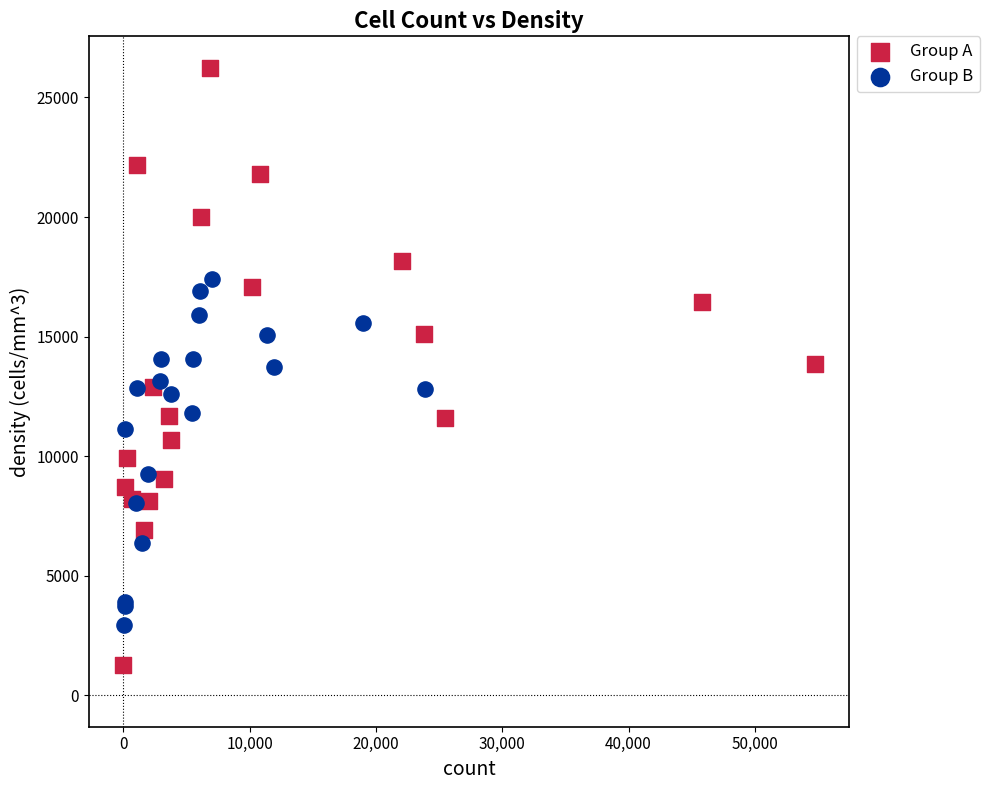

Which series reaches the maximum Y coordinate?

Group A